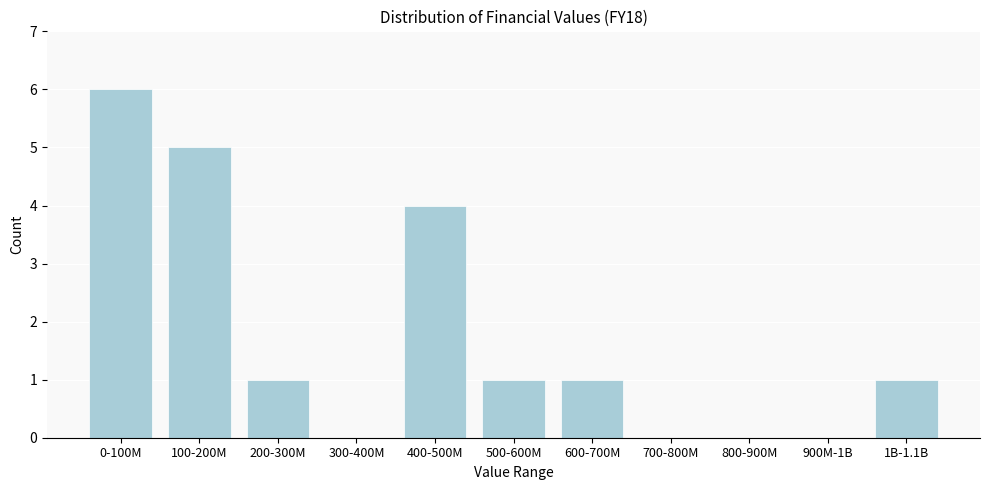

Reading left to right, what are all the values shown in this chart?

0-100M=6	100-200M=5	200-300M=1	300-400M=0	400-500M=4	500-600M=1	600-700M=1	700-800M=0	800-900M=0	900M-1B=0	1B-1.1B=1